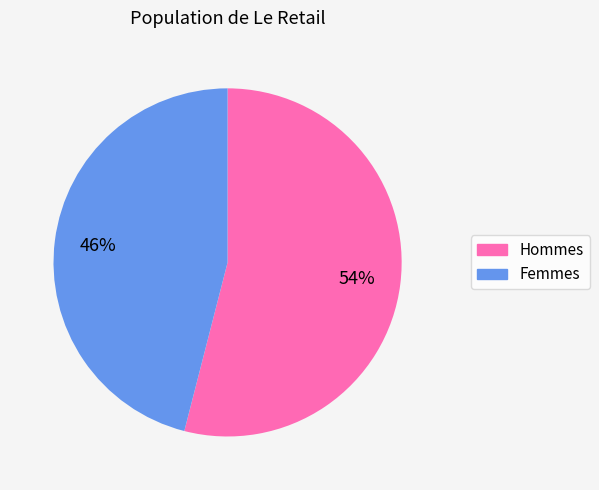

How many segments does this pie chart have?

2